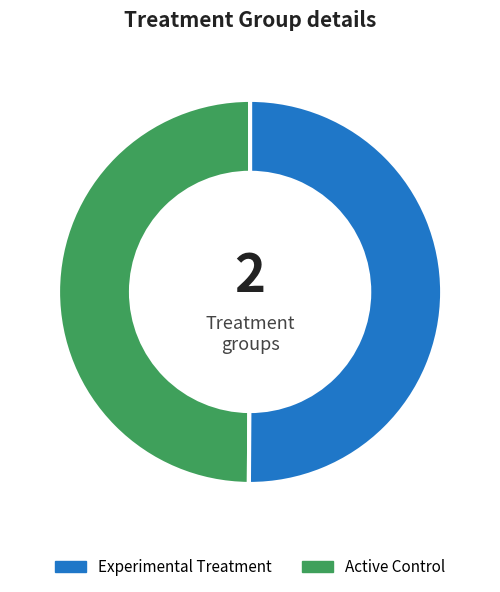

How many slices are in this pie chart?

2